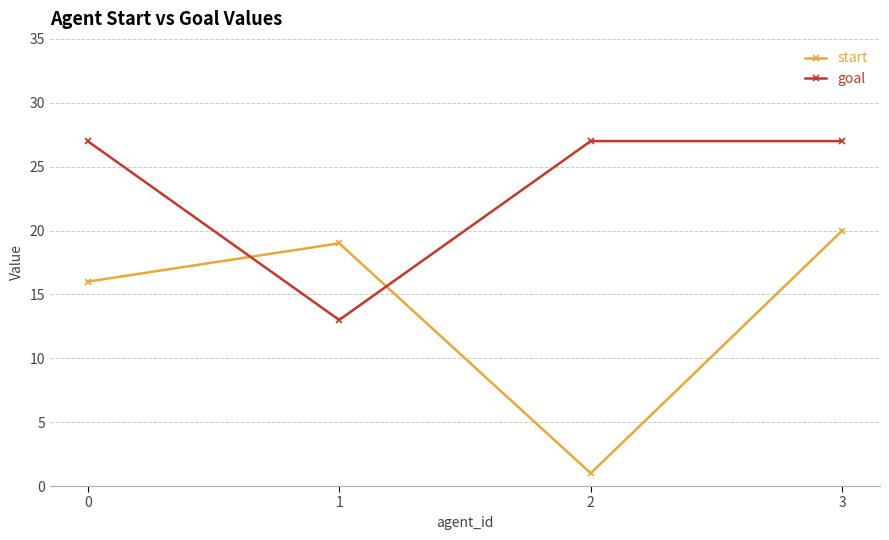

What is the minimum value shown in the chart?

1